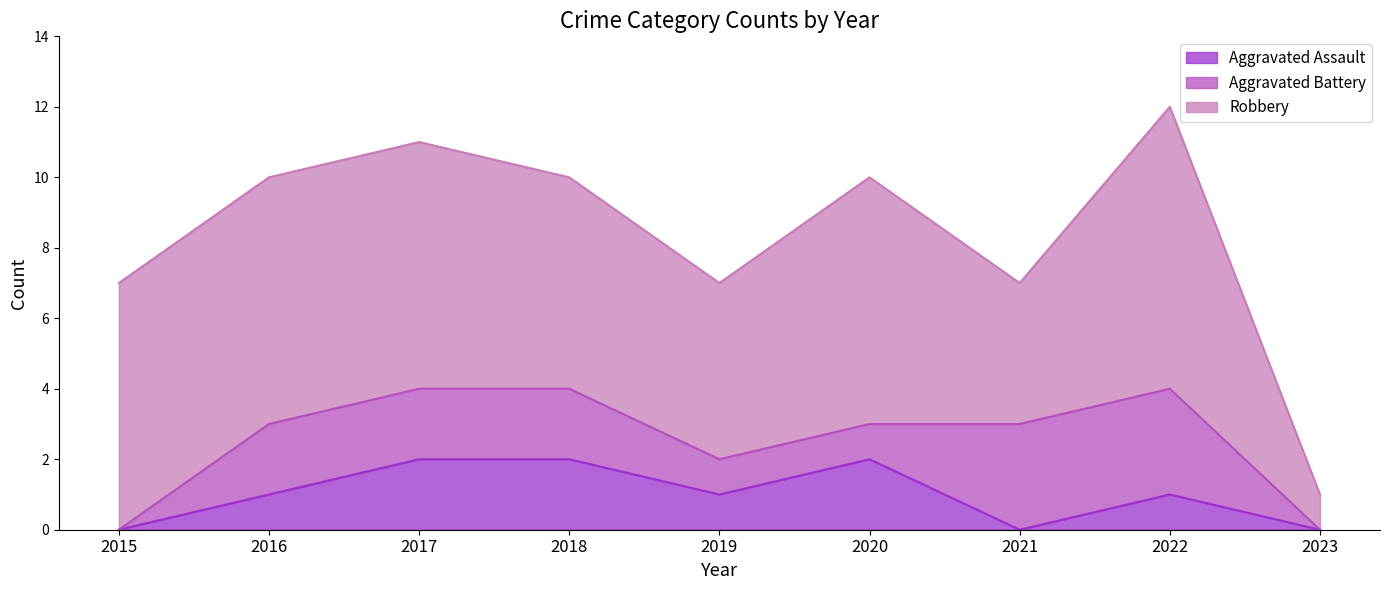

What is the difference between the Aggravated Battery values at 2019 and 2023?

1